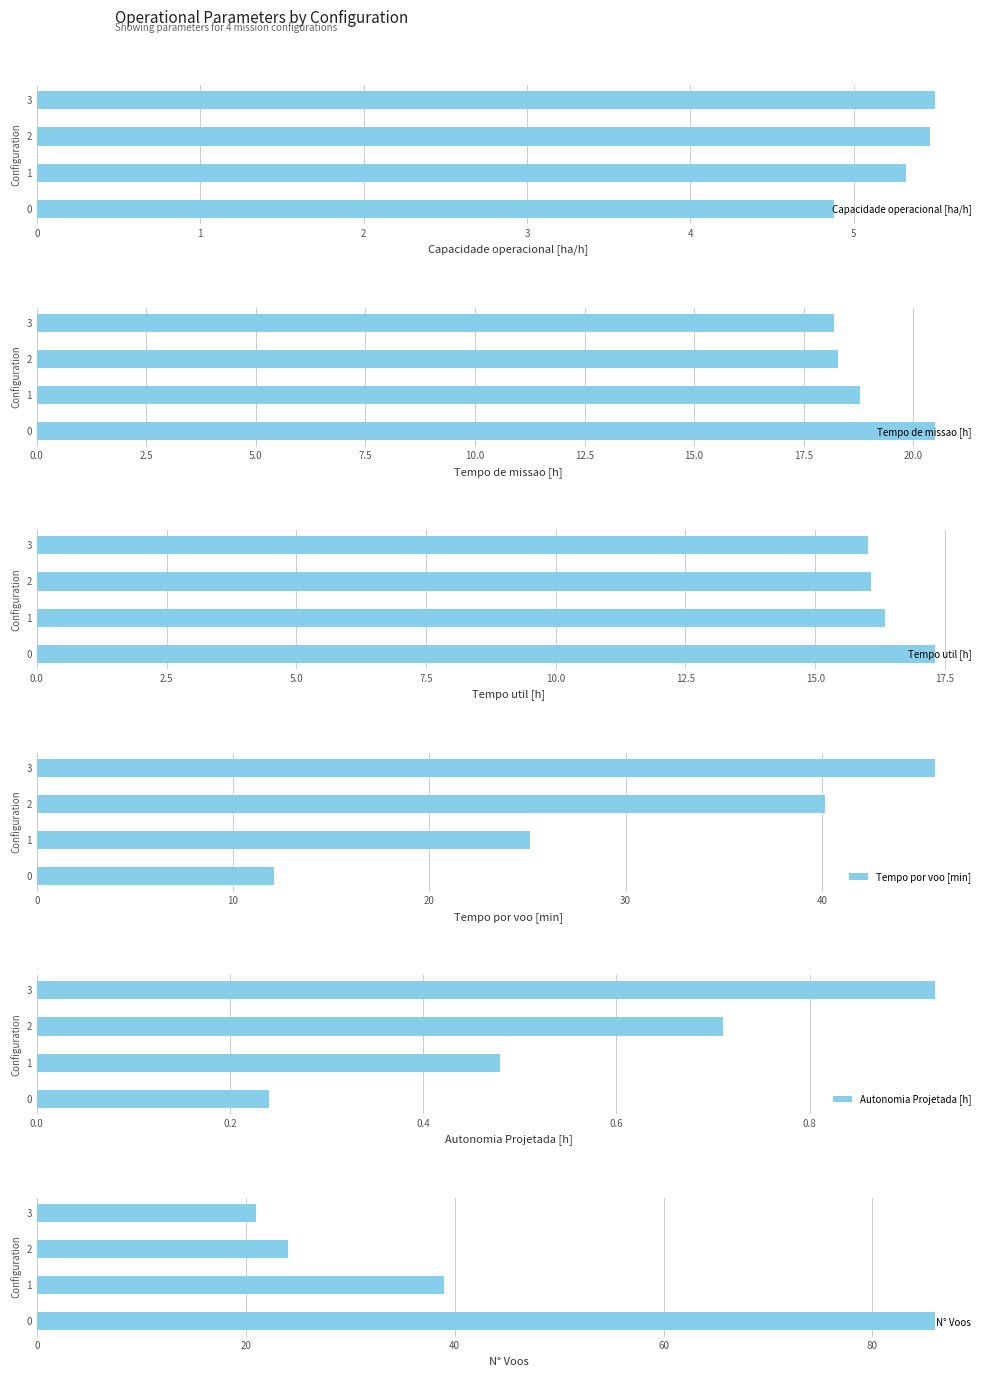

How many bars are there in each group?

6